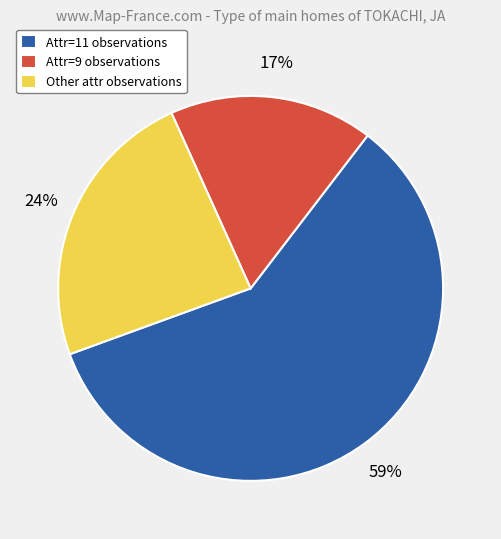

Which has a higher value, Other attr observations or Attr=9 observations?

Other attr observations